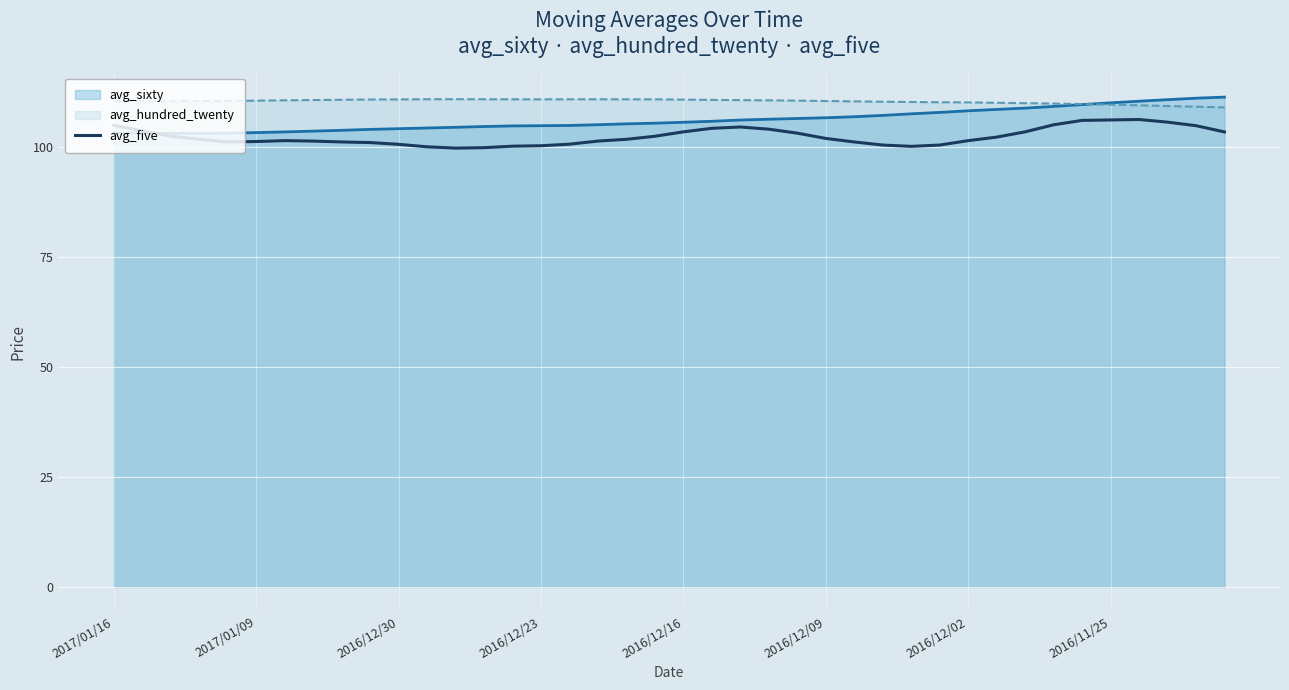

How many lines are shown in the chart?

3